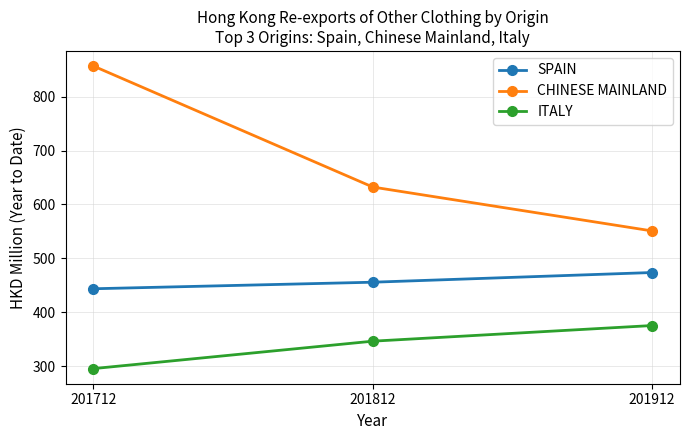

True or false: SPAIN has a value of 609.2 at 201812.

False